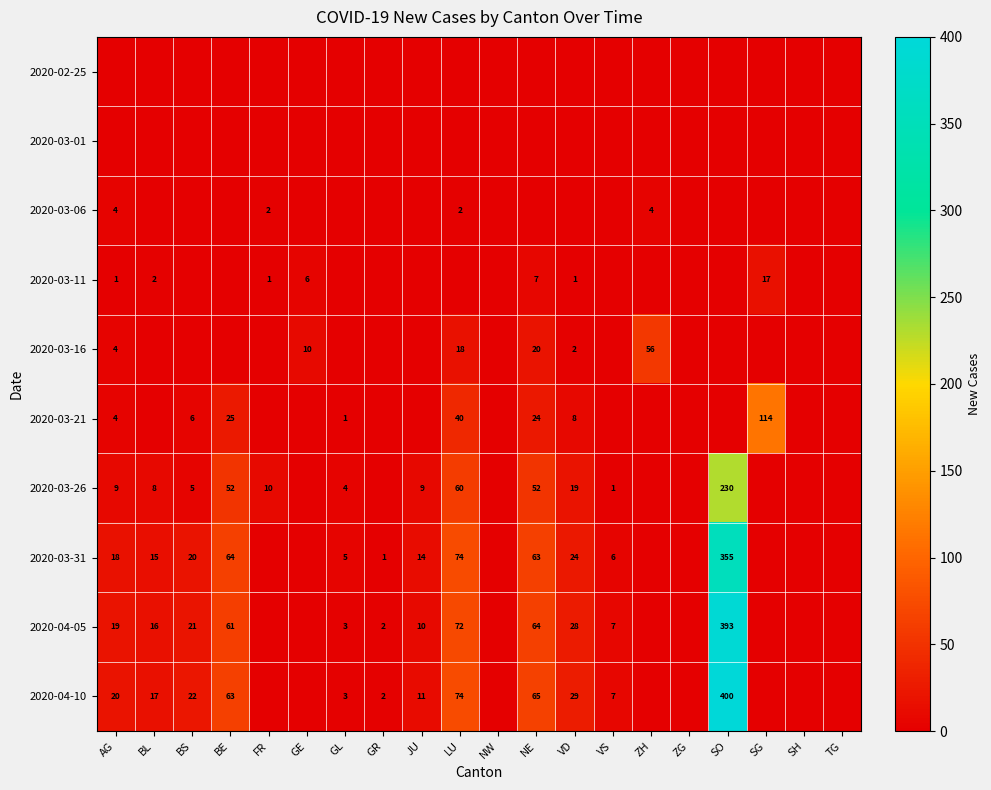

The value of 2020-04-05 at JU is 14. True or false?

False